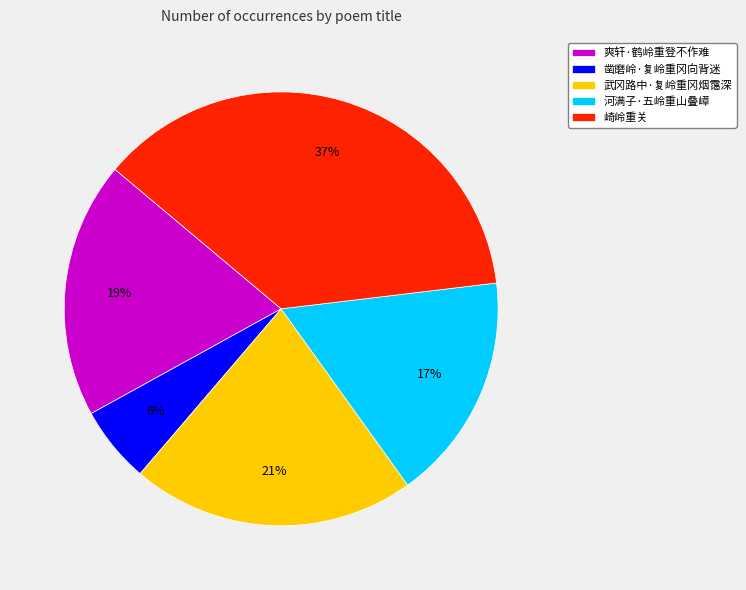

Is it true that 崎岭重关 is 37% of the pie?

True